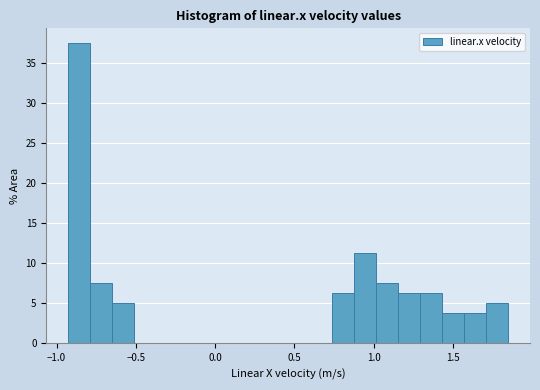

Around what value on the x-axis is the tallest bar? Give the approximate position of its centre, as read against the axis.

-0.85